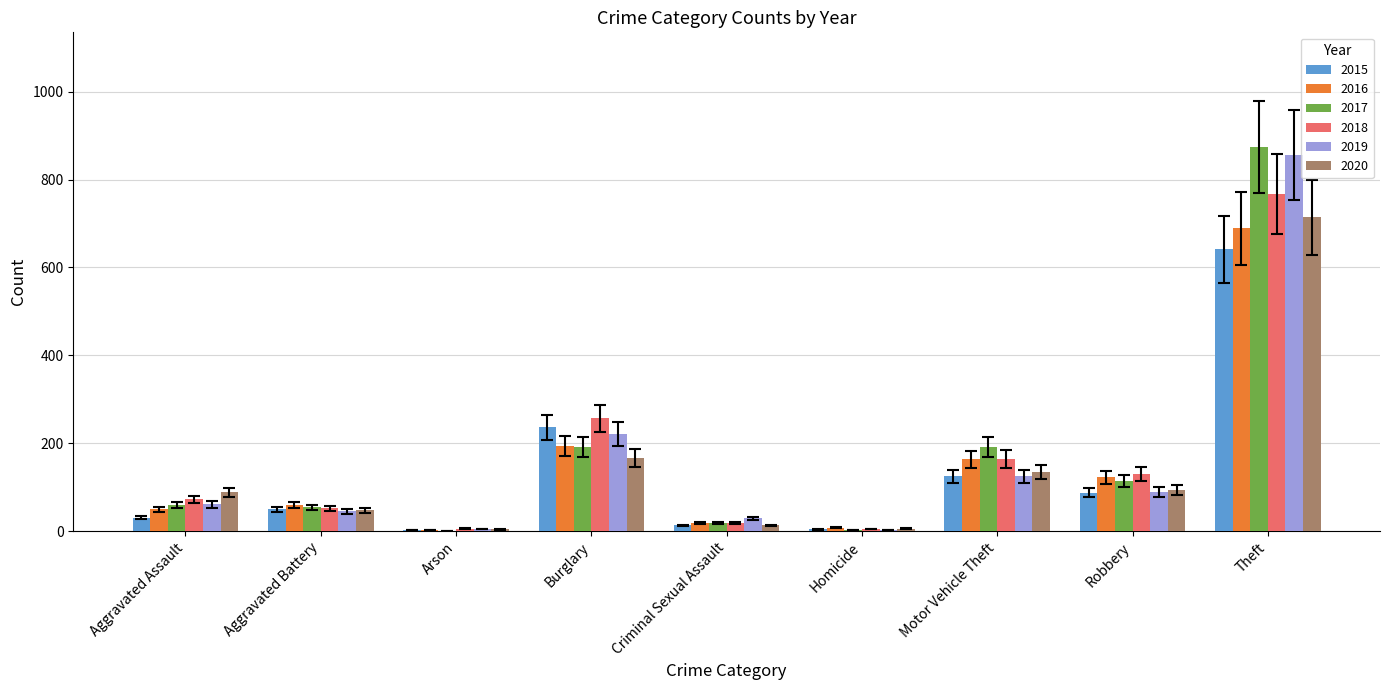

What is the approximate value of 2020 at Aggravated Battery?

48